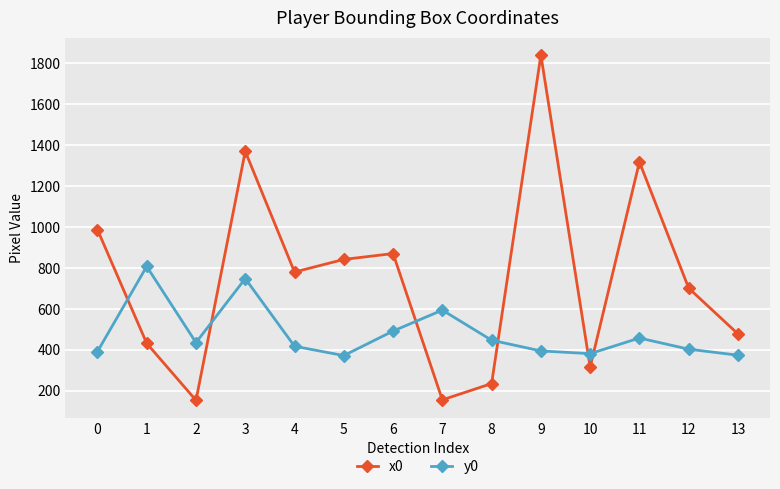

How many values in the y0 series exceed 435?

7